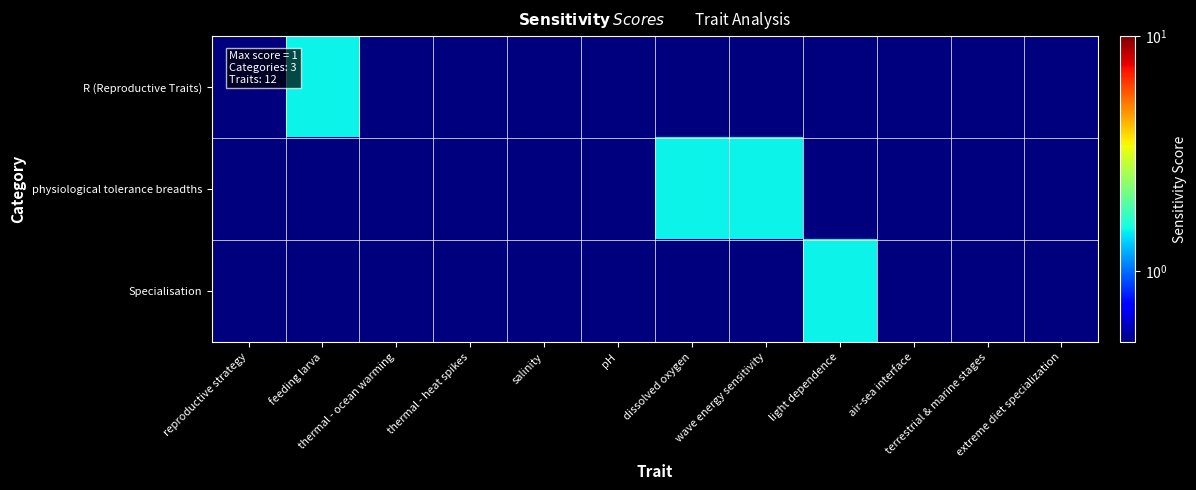

At how many categories does at least one series exceed 1?

4